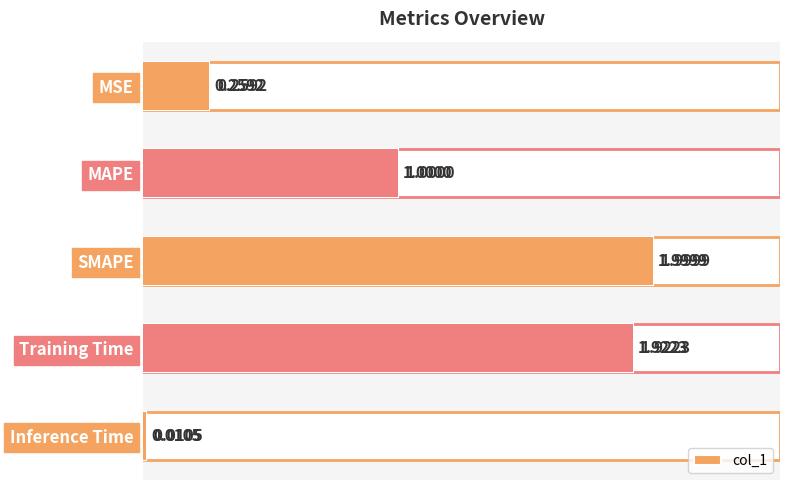

The chart shows a value of 0.0 at Inference Time. True or false?

False